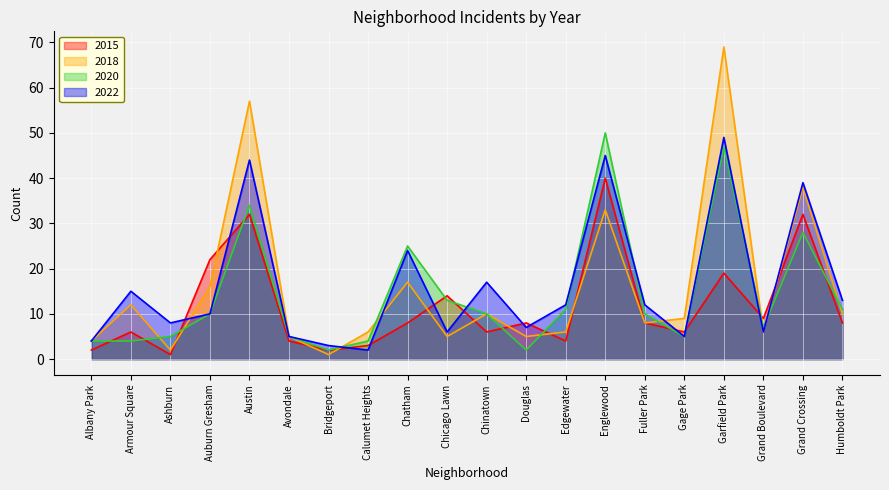

Which category has the highest value in the 2020 series?

Englewood